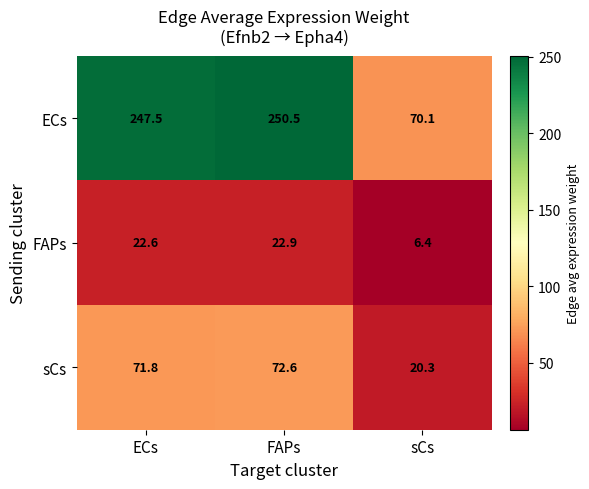

Which series changed the most between ECs and FAPs?

ECs